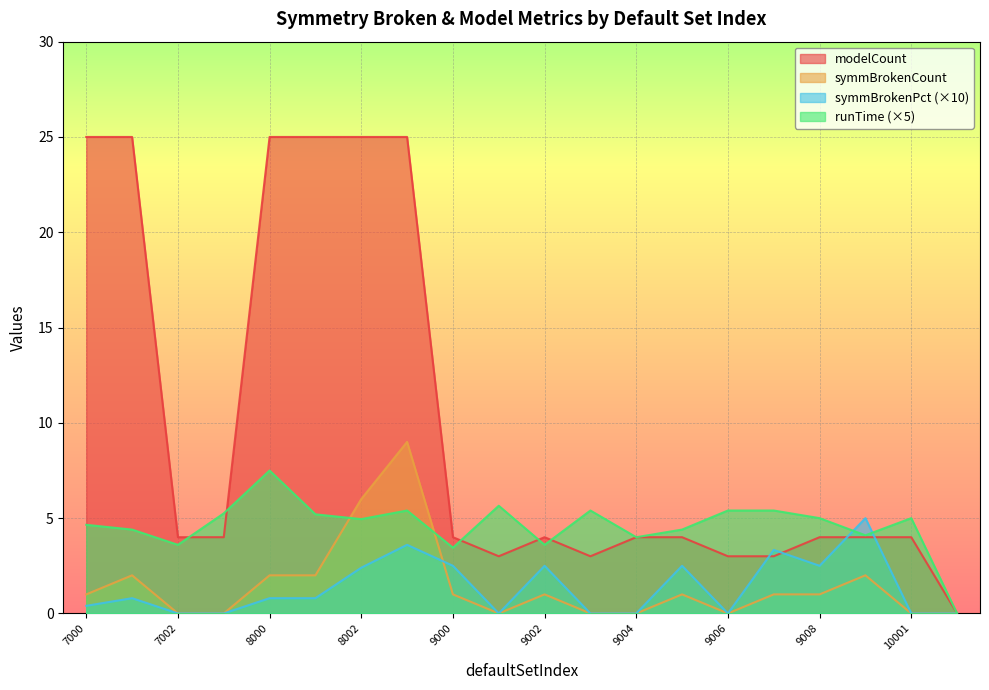

What is the difference between the symmBrokenCount values at 9000 and 7001?

1.0